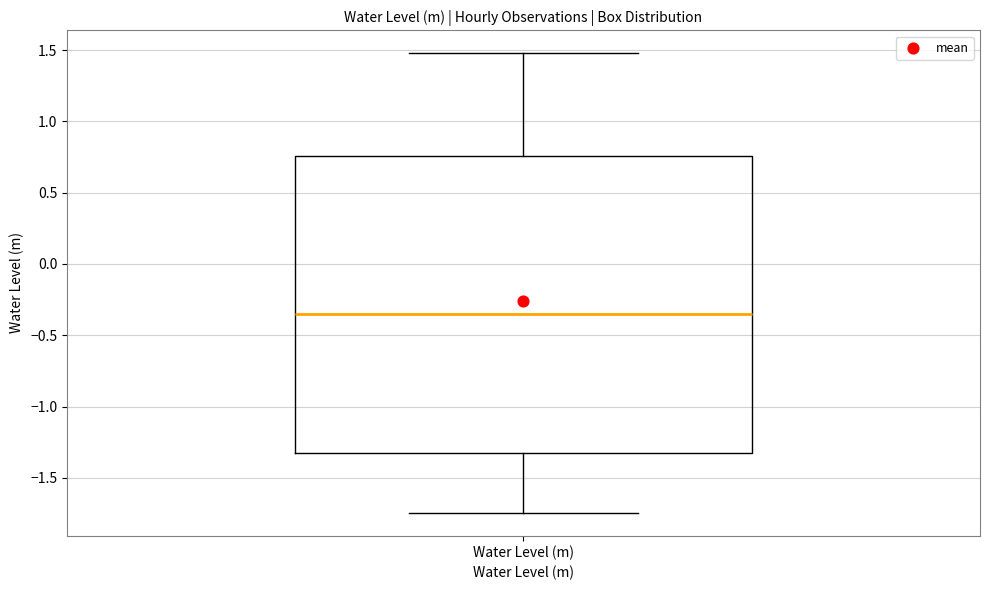

Where does the upper whisker of the box for Water Level (m) end on the y-axis? The values are not printed on the chart, so give them approximately, as read against the axis.

1.50